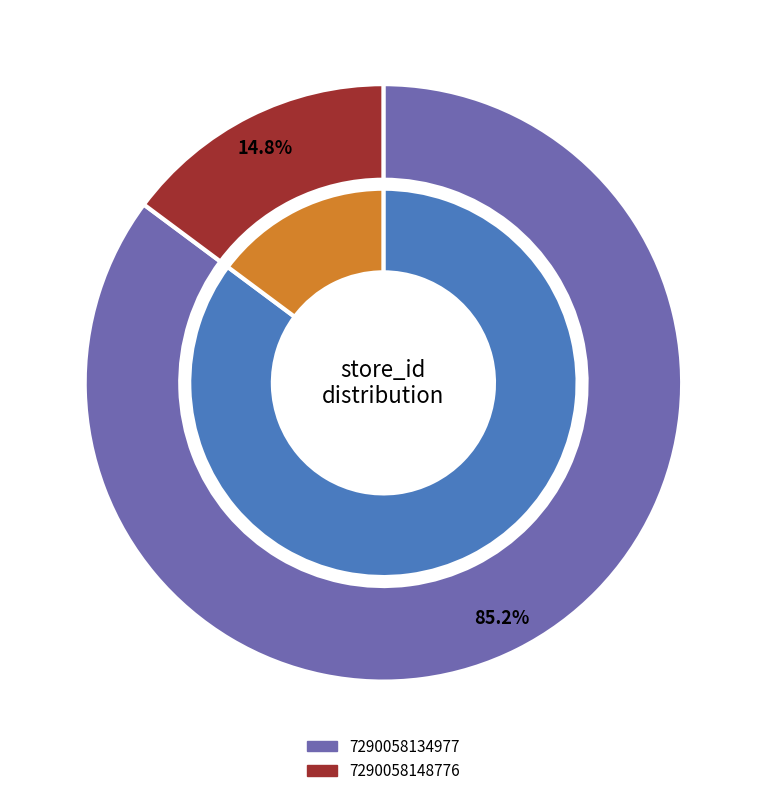

Does 7290058148776 account for over 50% of the chart?

No